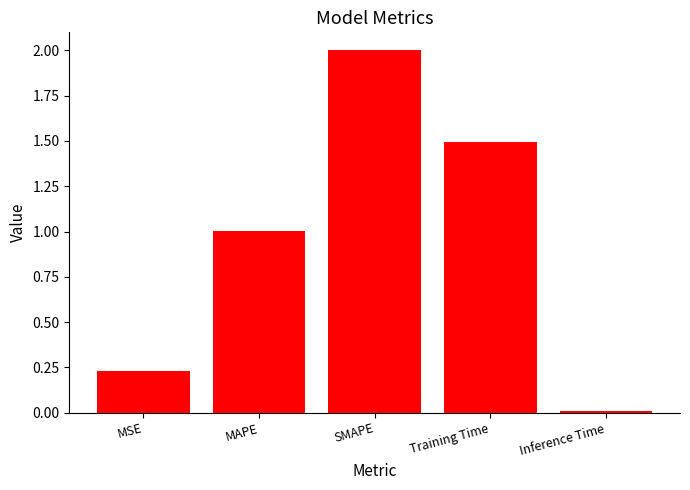

What is the label of the 2nd bar from the right?

Training Time